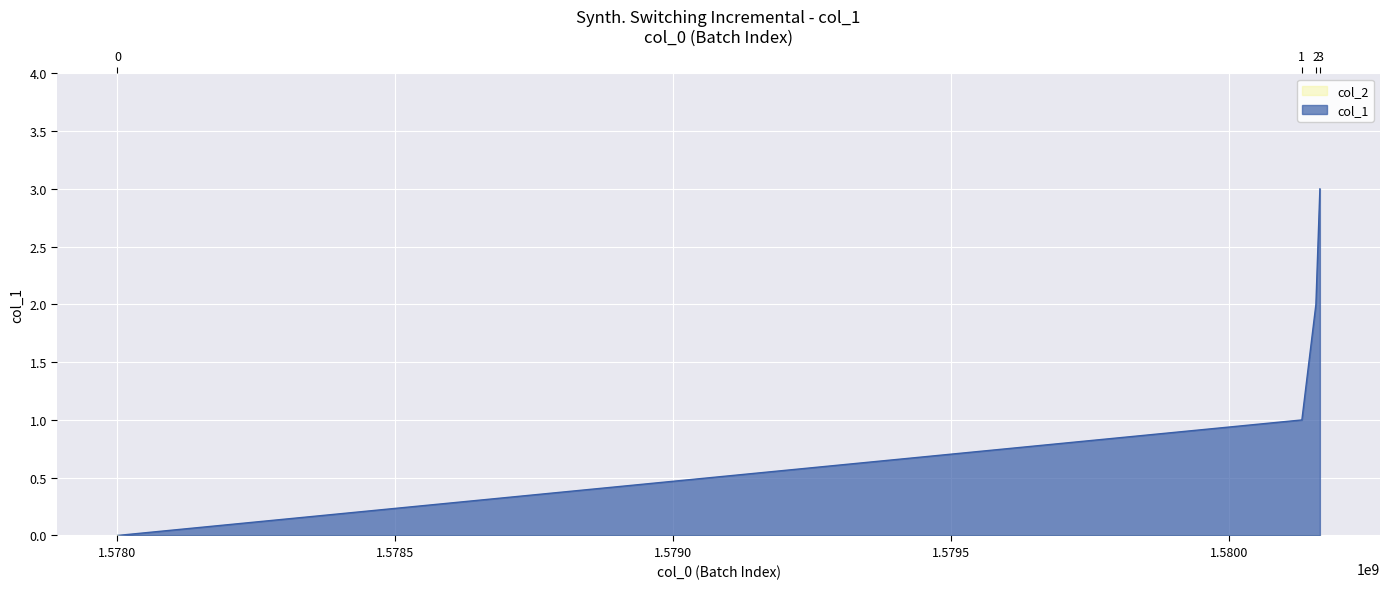

Which has a higher value, 1578000364 or 1580163764?

1580163764